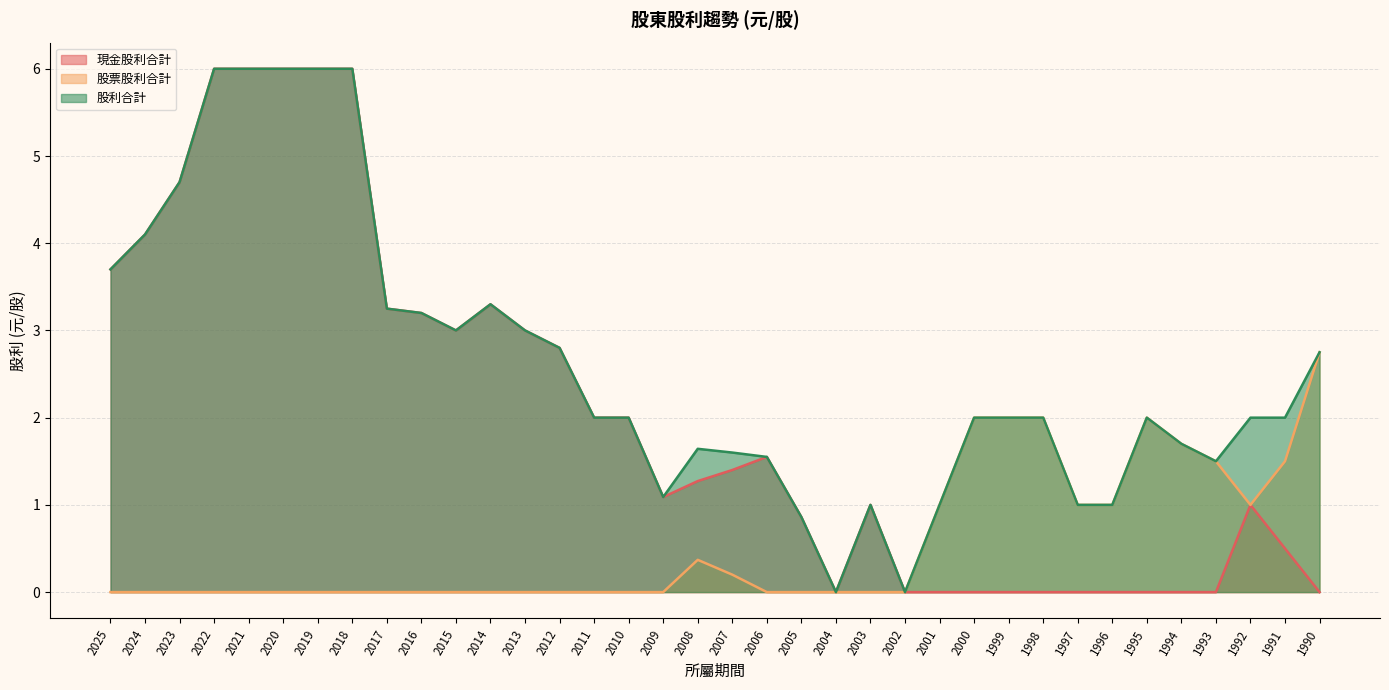

How many lines are shown in the chart?

3